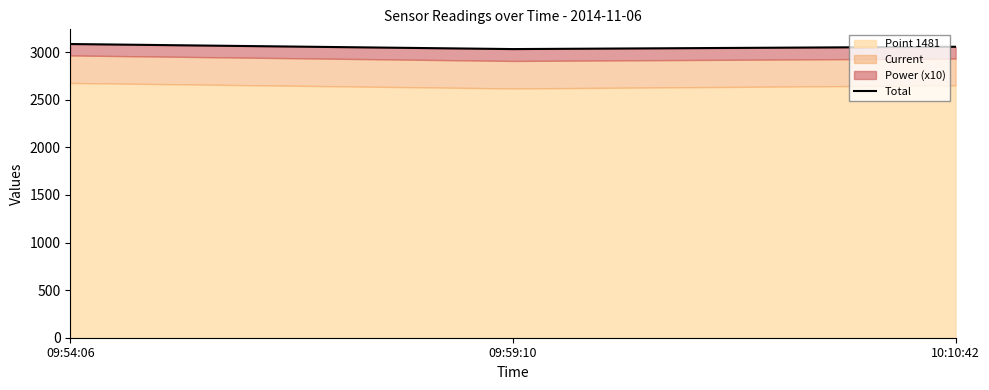

What is the label of the 3rd point from the right?

09:54:06